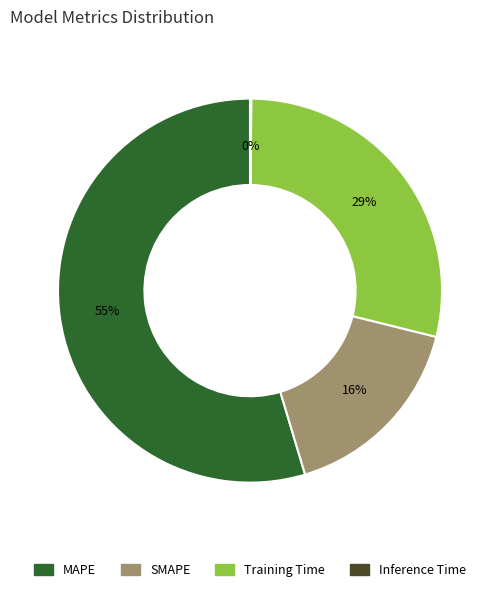

Is it true that Training Time is 38% of the pie?

False